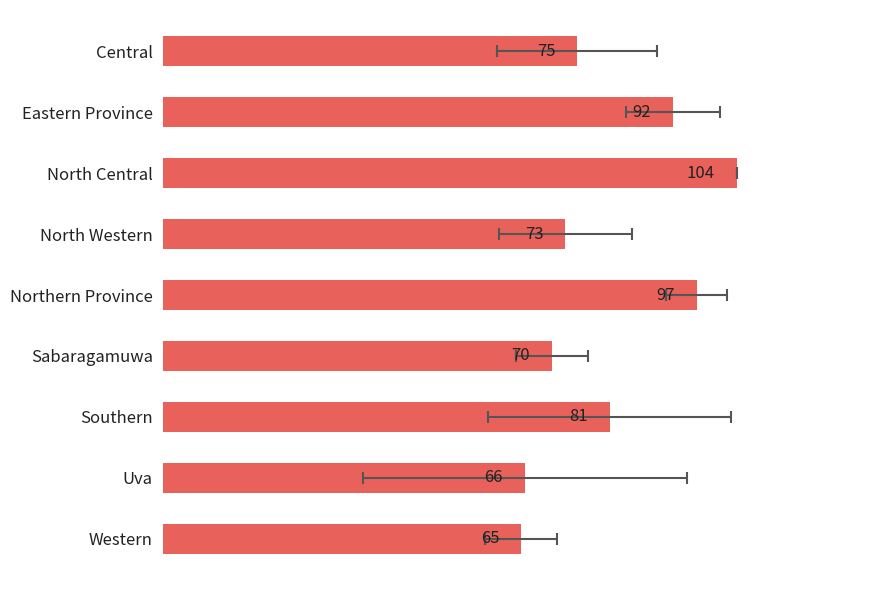

Reading left to right, extract all data points from this chart.

75.2	92.5	104.0	73.0	96.8	70.5	81.0	65.7	65.0